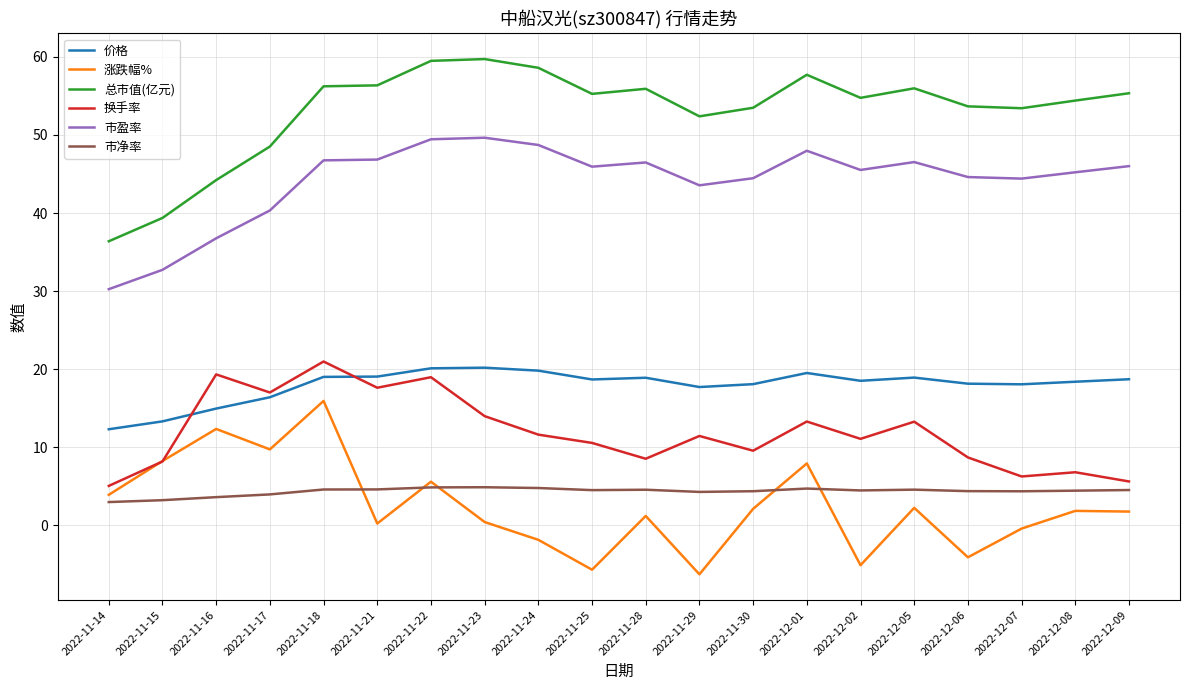

In 市盈率, how many points are higher than both neighbors (excluding endpoints)?

4